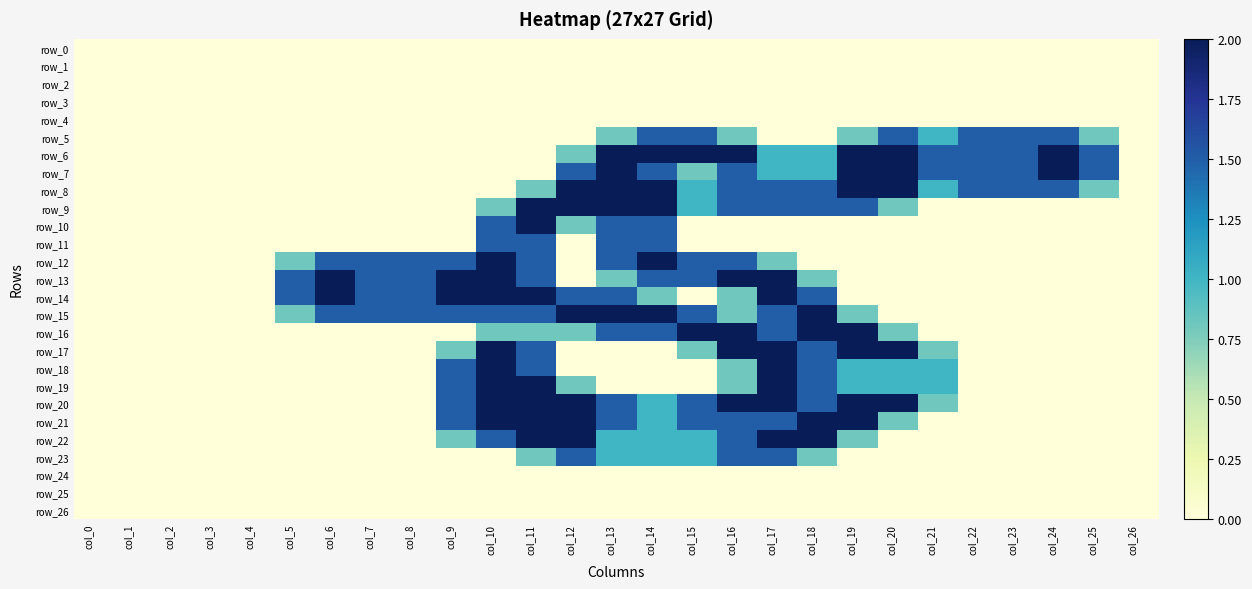

At col_4, list the series in order from smallest to largest.

row_0, row_1, row_2, row_3, row_4, row_5, row_6, row_7, row_8, row_9, row_10, row_11, row_12, row_13, row_14, row_15, row_16, row_17, row_18, row_19, row_20, row_21, row_22, row_23, row_24, row_25, row_26